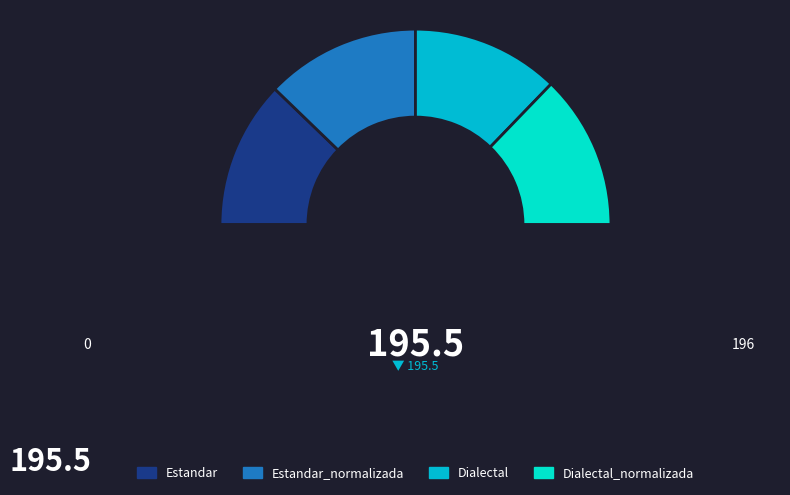

Is there any slice that represents more than half of the pie?

No